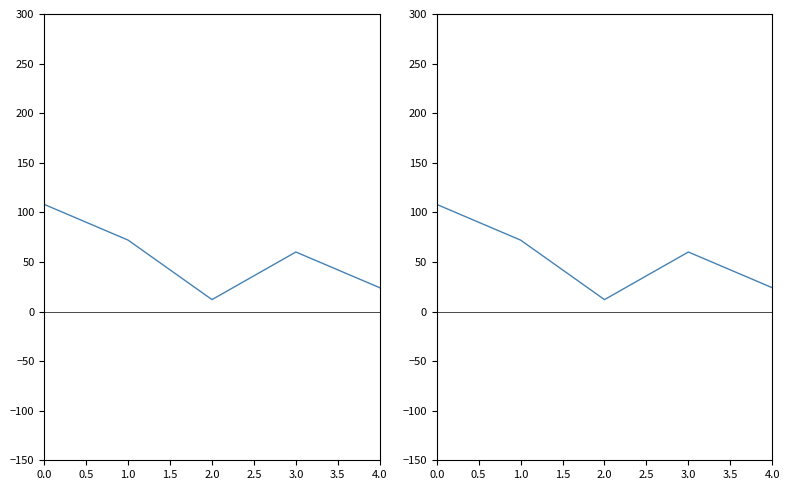

Does the chart display data point markers on the line(s)?

No